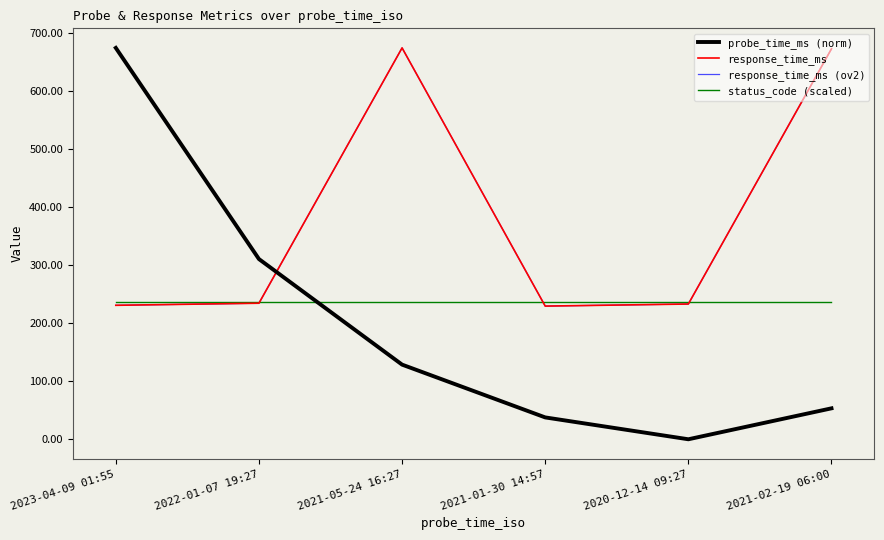

At which category is the sum across all series the highest?

2021-05-24 16:27